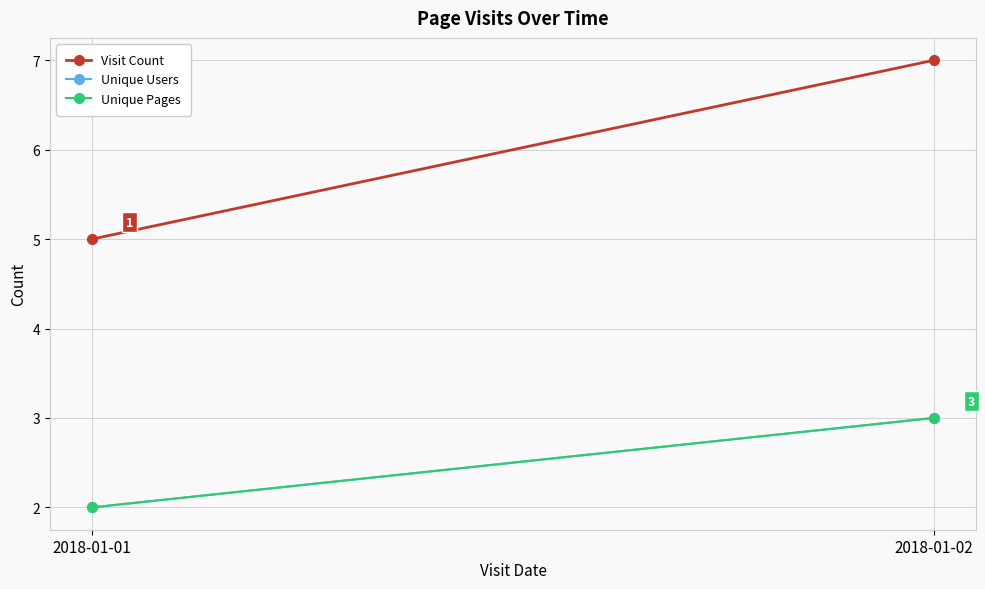

Rank the series by their maximum value, from highest to lowest.

Visit Count, Unique Users, Unique Pages